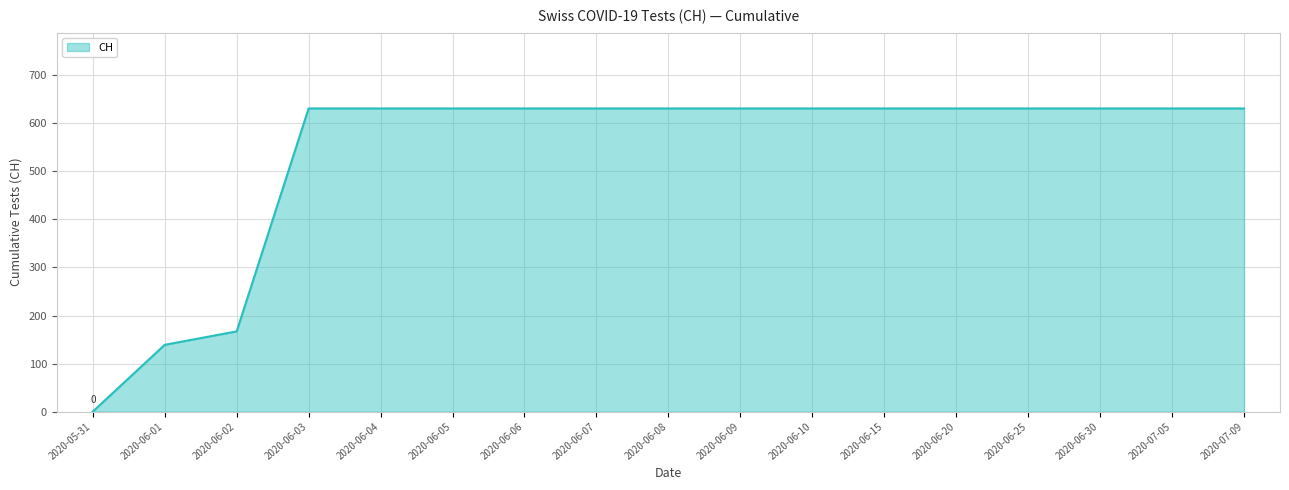

Reading left to right, what are all the values shown in this chart?

0	139	167	631	631	631	631	631	631	631	631	631	631	631	631	631	631